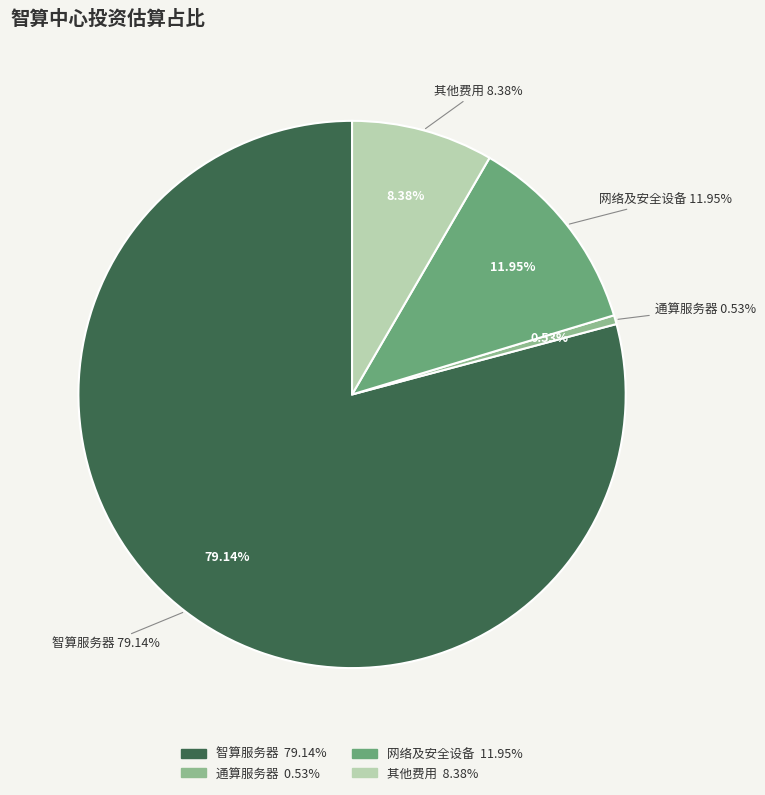

Rank the categories by value from highest to lowest.

智算服务器, 网络及安全设备, 其他费用, 通算服务器